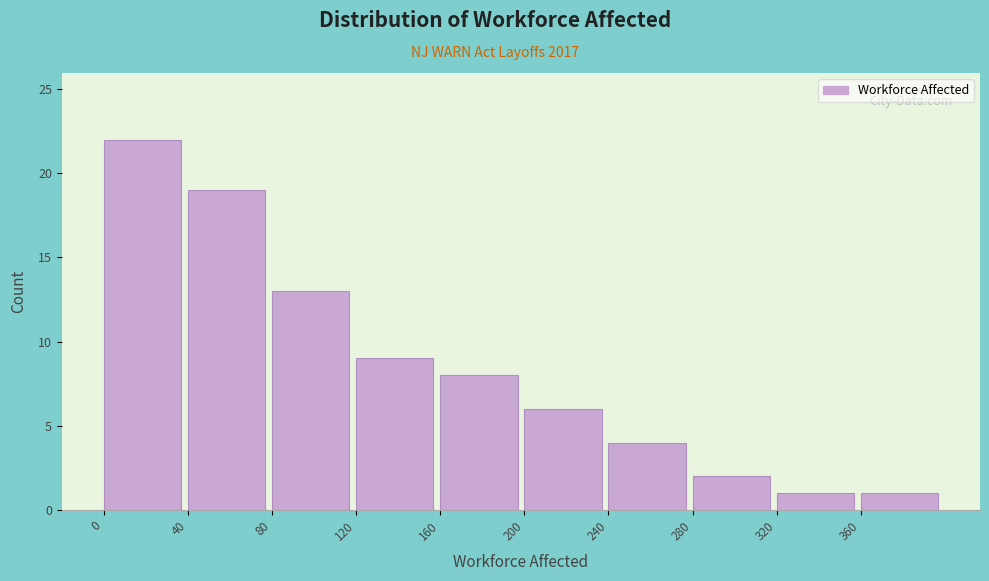

Which range on the x-axis has the tallest bar?

0 to 40